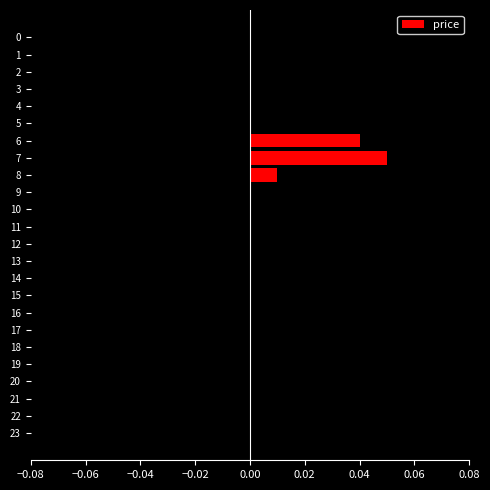

The chart shows a value of -0.0 at 20. True or false?

True